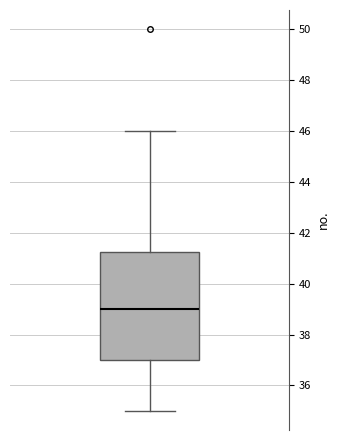

Where does the lower whisker of the box end on the y-axis? The values are not printed on the chart, so give them approximately, as read against the axis.

35.0